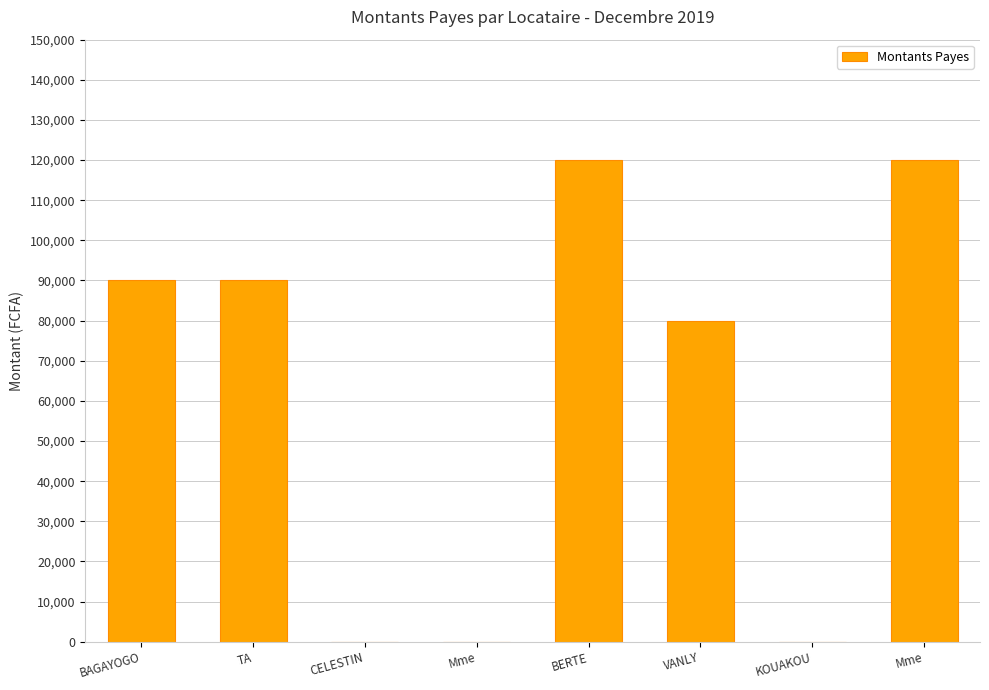

Is it true that the value at BAGAYOGO is 90000?

True